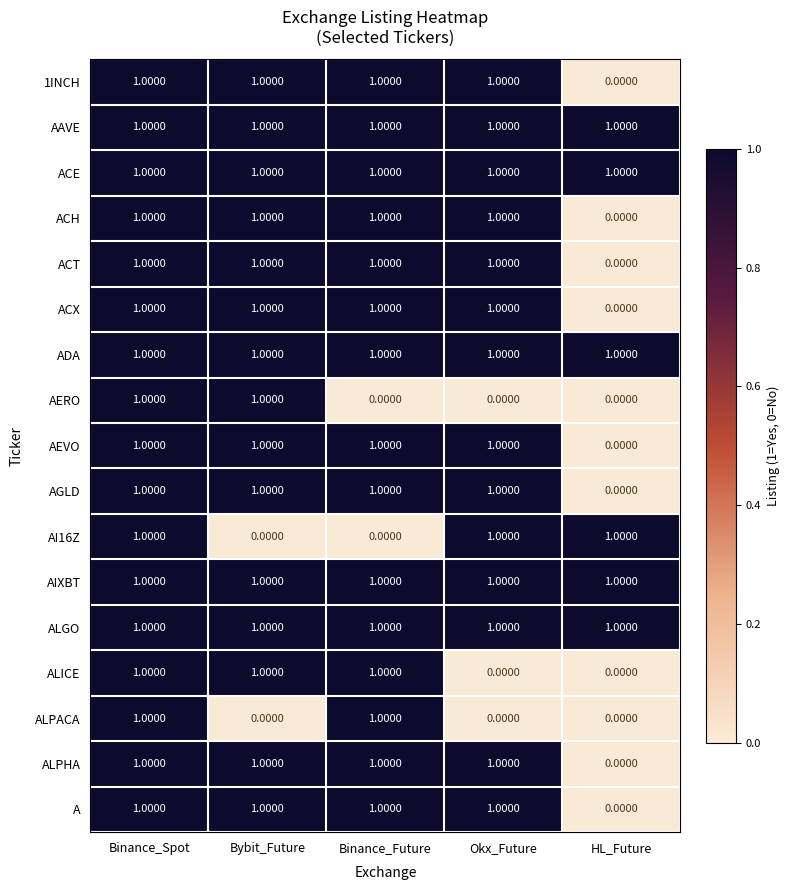

At how many categories does at least one series exceed 0?

5